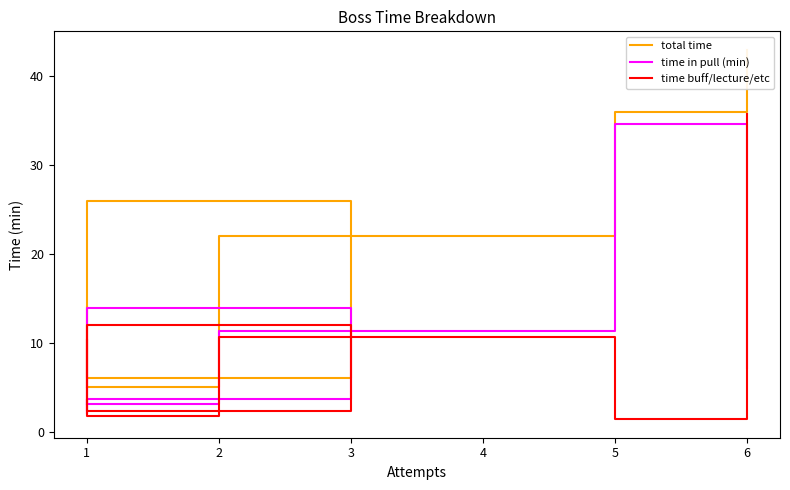

What is the spread (max minus min) of values at 1?

3.9